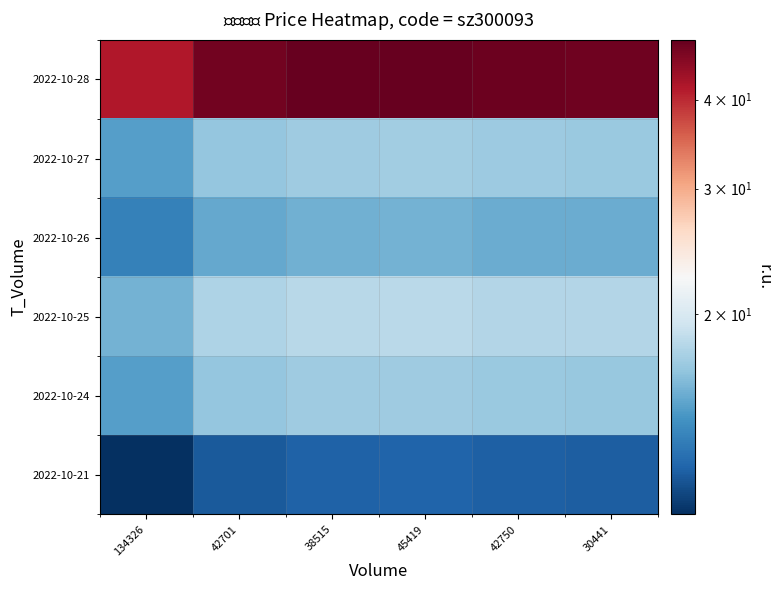

Which category has the highest value across all series?

45419